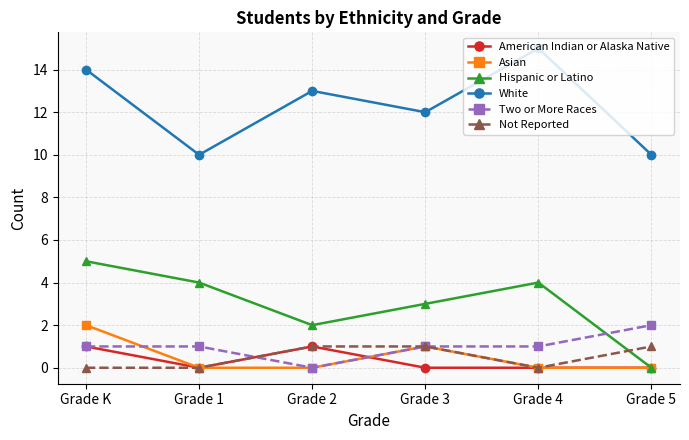

True or false: Not Reported has more than 2 interior local peaks.

False